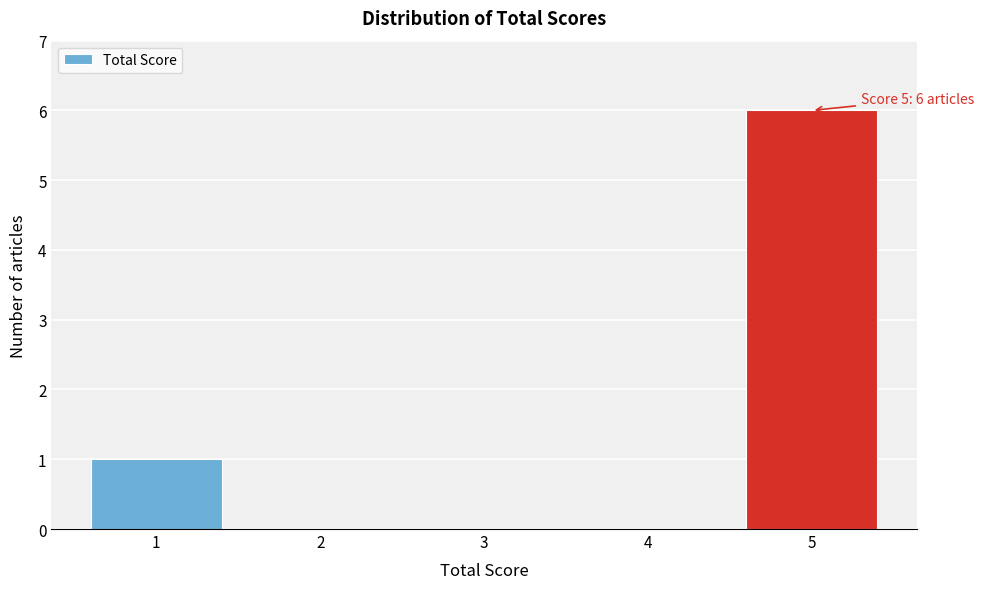

Which range on the x-axis has the tallest bar?

4.5 to 5.5